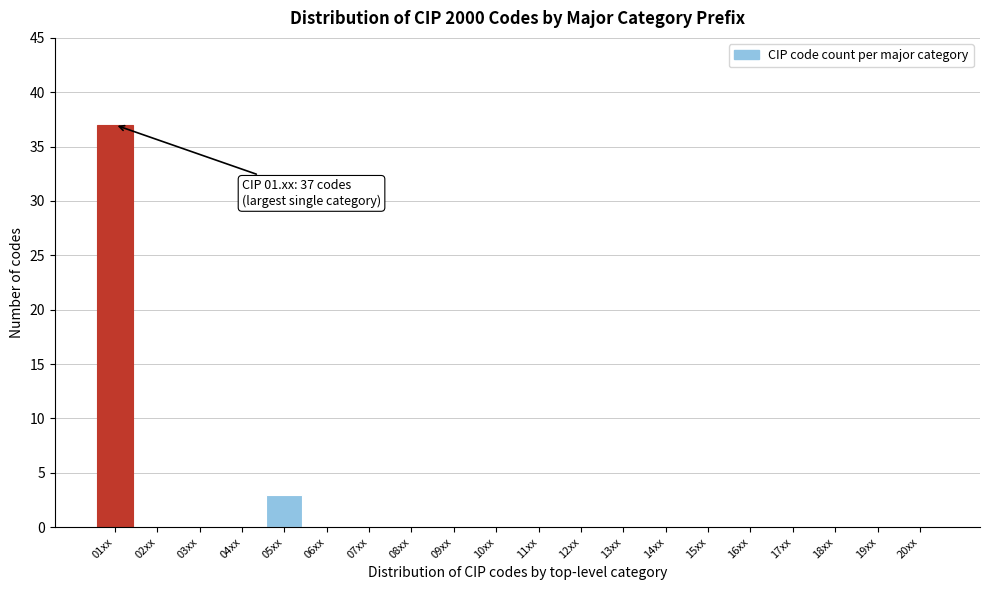

Reading left to right, extract all data points from this chart.

01xx=37	02xx=0	03xx=0	04xx=0	05xx=3	06xx=0	07xx=0	08xx=0	09xx=0	10xx=0	11xx=0	12xx=0	13xx=0	14xx=0	15xx=0	16xx=0	17xx=0	18xx=0	19xx=0	20xx=0